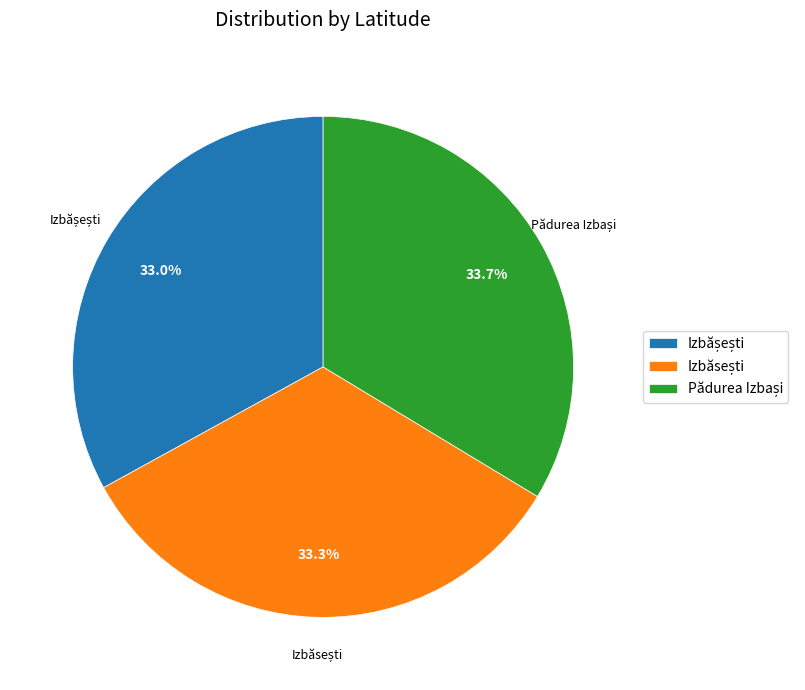

Does any single category account for the majority?

No